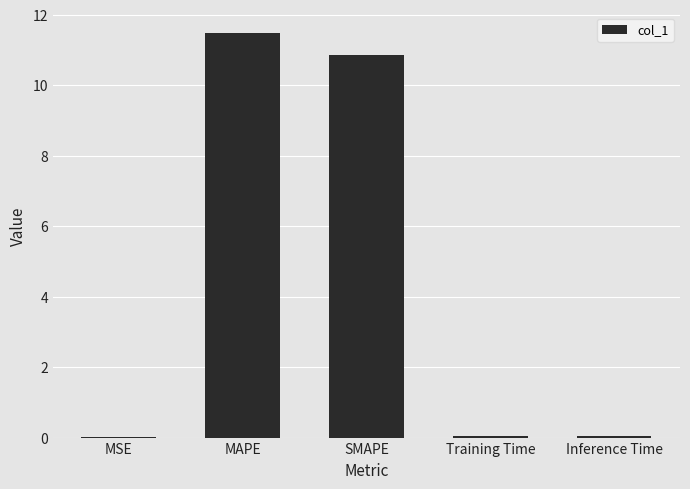

True or false: the data shows 18.3 at MAPE.

False